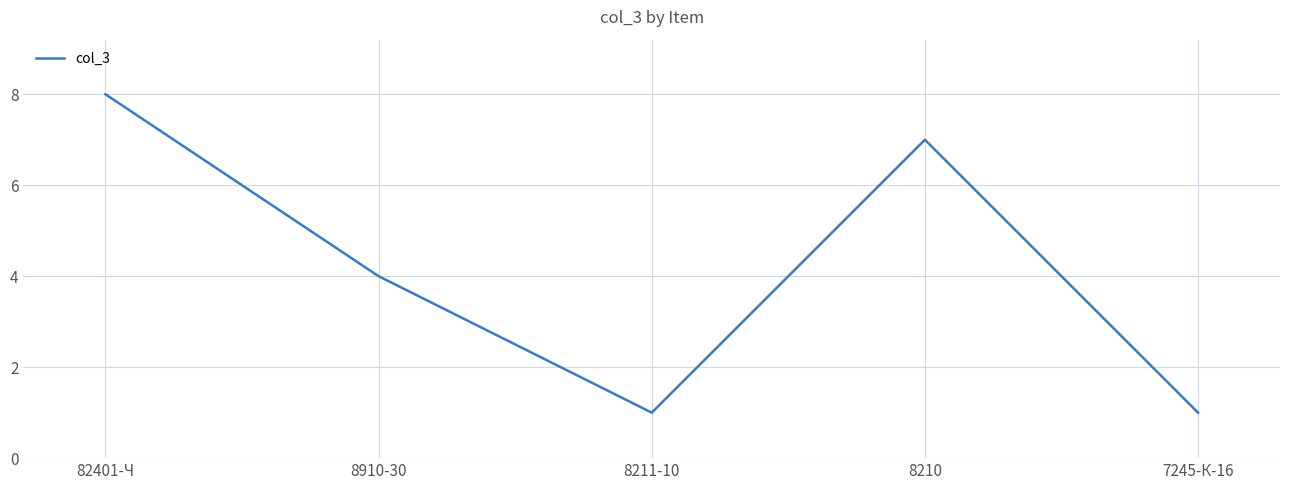

What is the smallest value displayed?

1